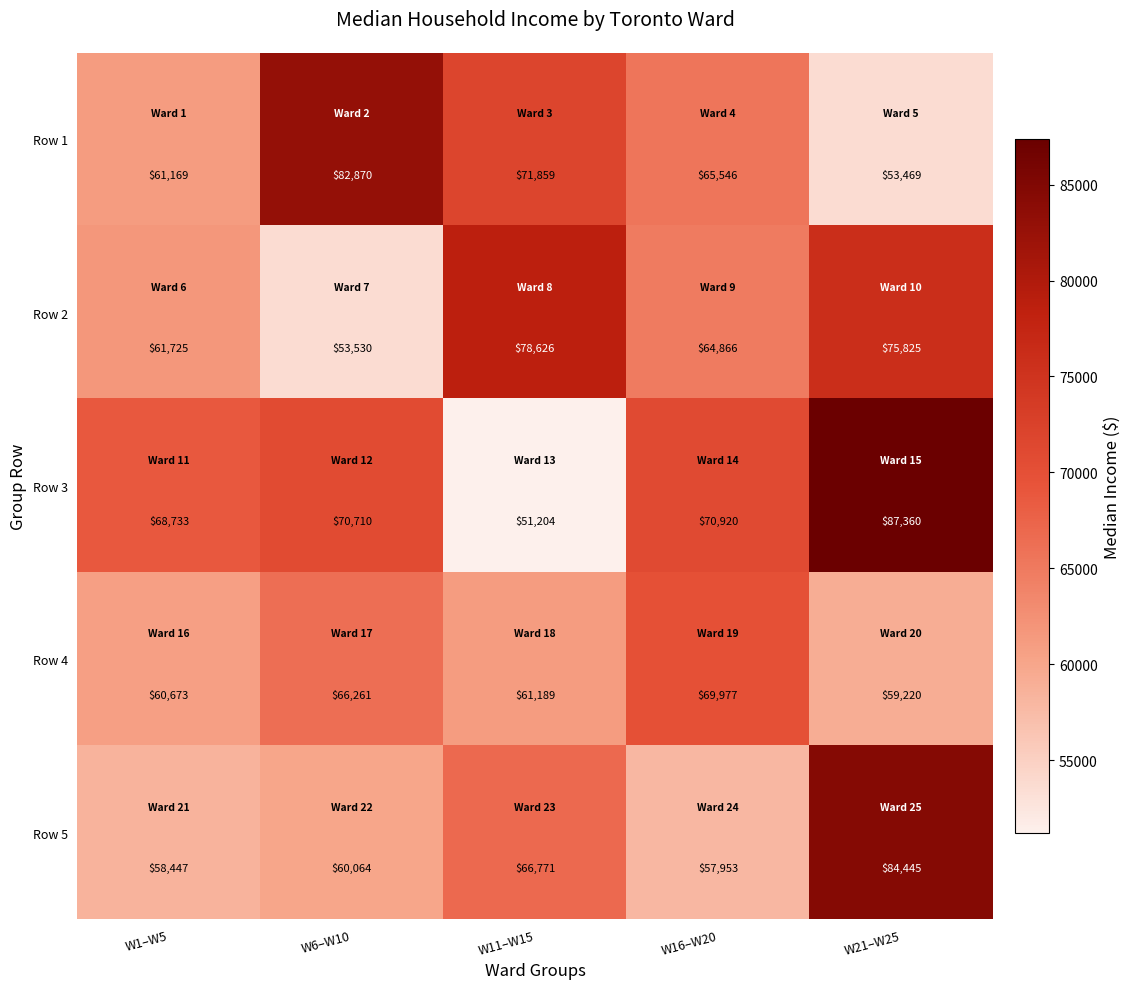

At which label does Row 4 first exceed 61189?

W6–W10